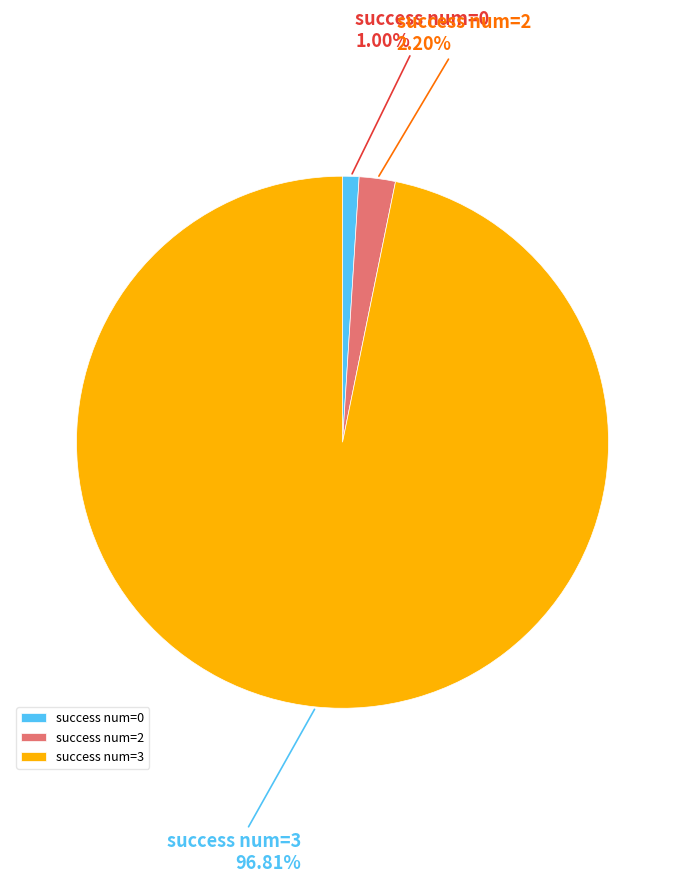

Which has a higher value, success num=0 or success num=3?

success num=3